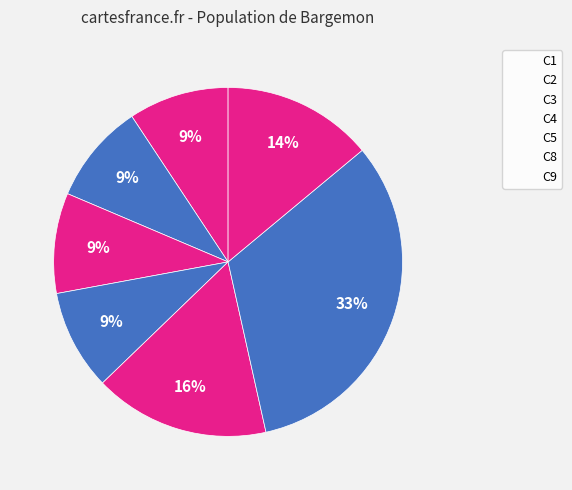

What is the change in value from C4 to C8?

+20